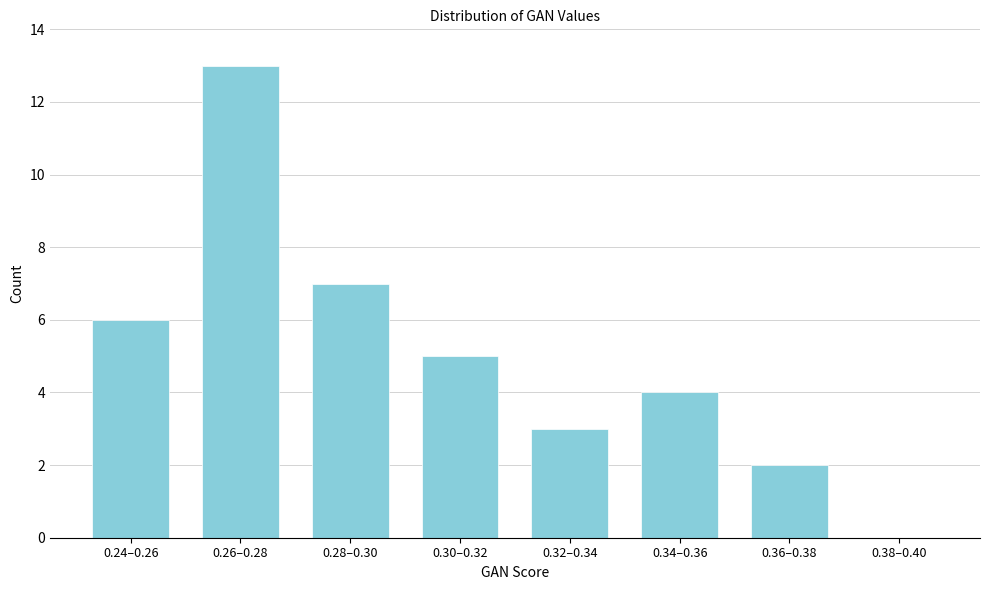

Reading right to left, what are all the values shown in this chart?

0.38–0.40=0	0.36–0.38=2	0.34–0.36=4	0.32–0.34=3	0.30–0.32=5	0.28–0.30=7	0.26–0.28=13	0.24–0.26=6